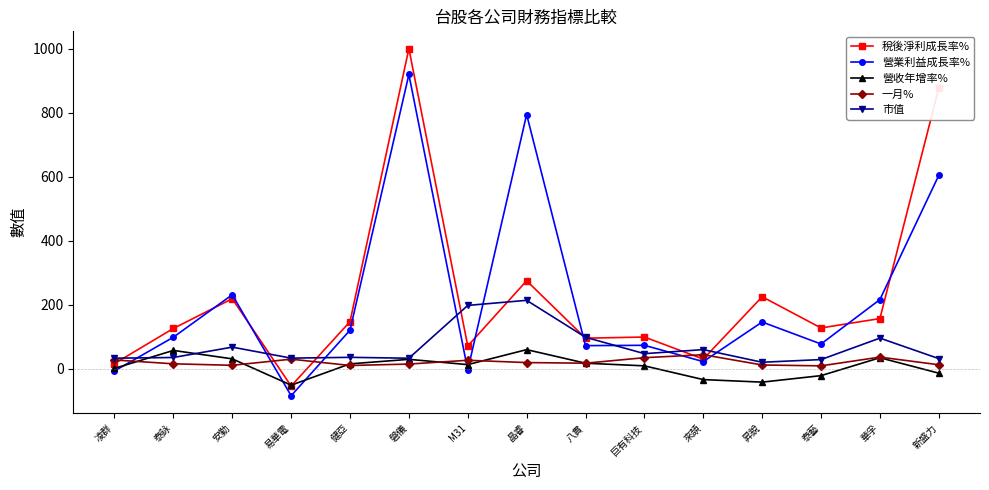

At which label does 營業利益成長率% reach its minimum?

易華電